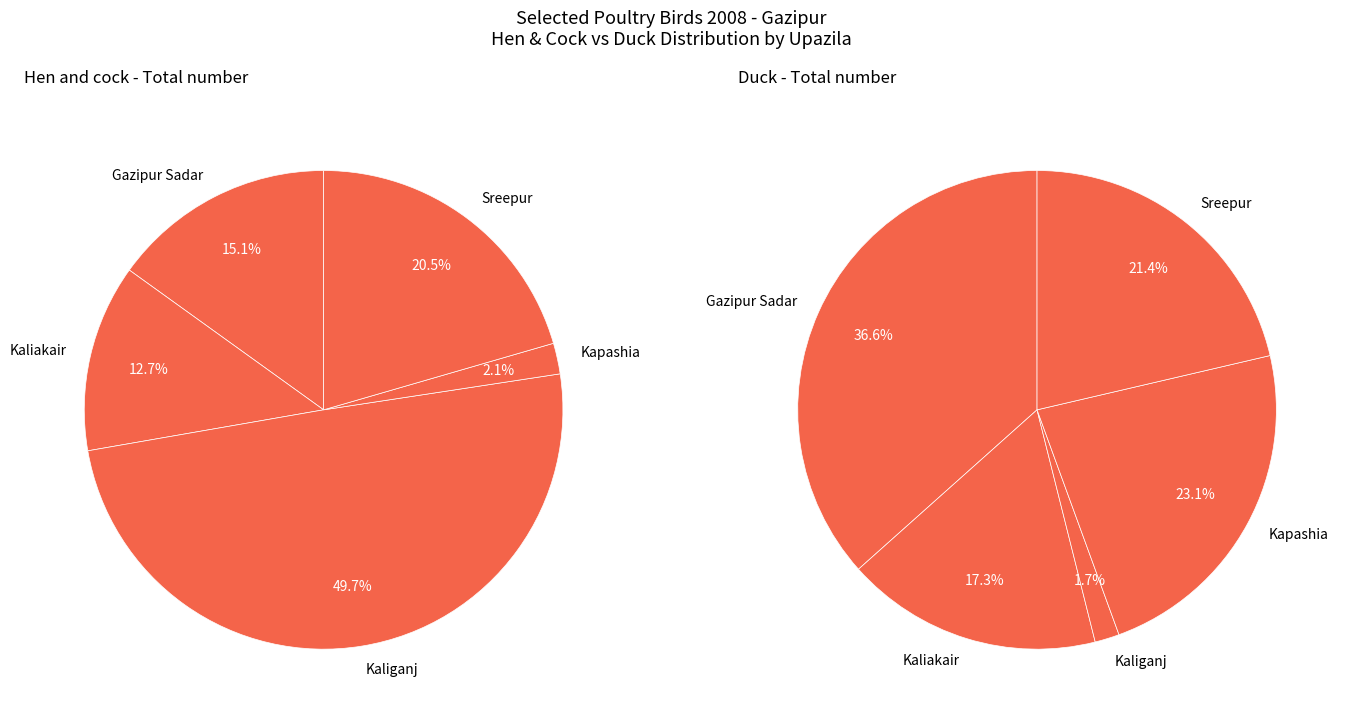

To the nearest percent, what is the difference between the largest and smallest slice percentages?

48%